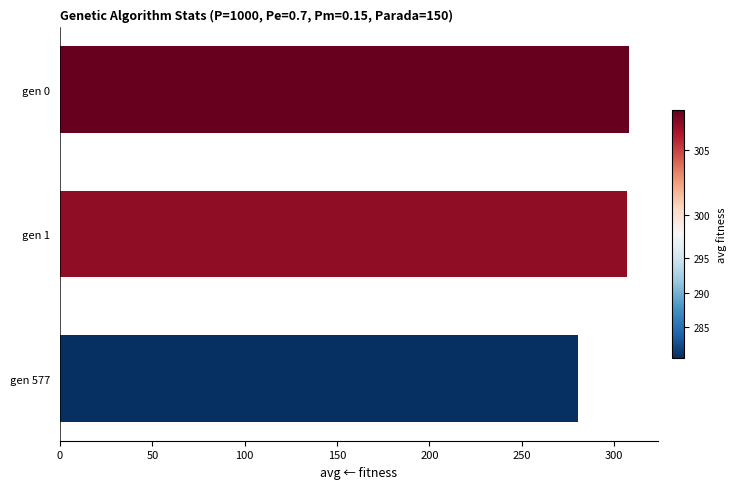

What is the sum of all values?

895.6